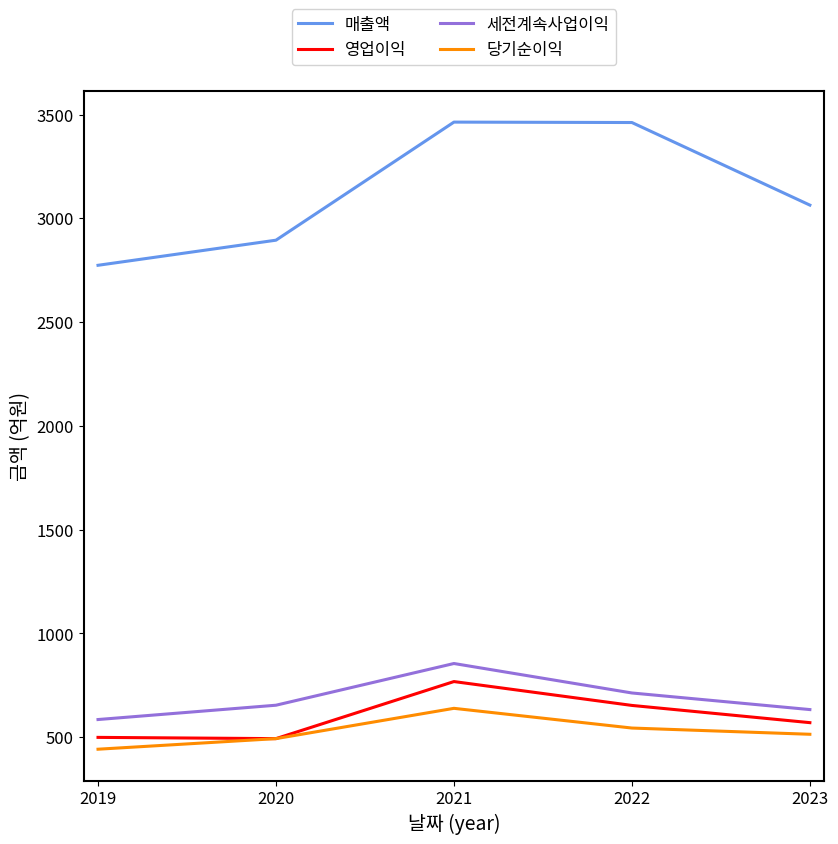

How many values in the 세전계속사업이익 series are below 654?

2